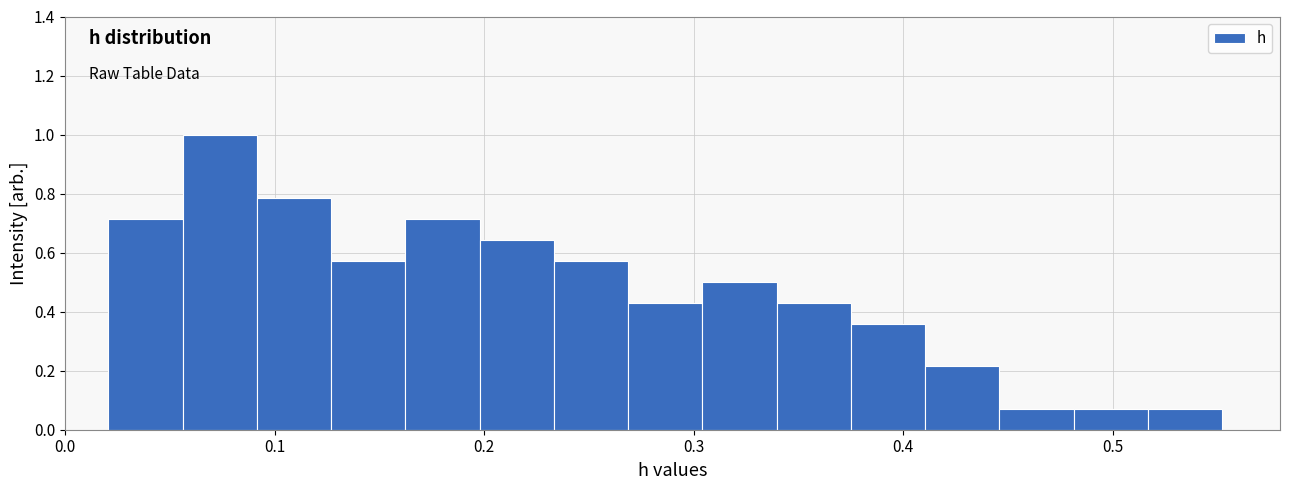

Around what value on the x-axis is the tallest bar? Give the approximate position of its centre, as read against the axis.

0.07